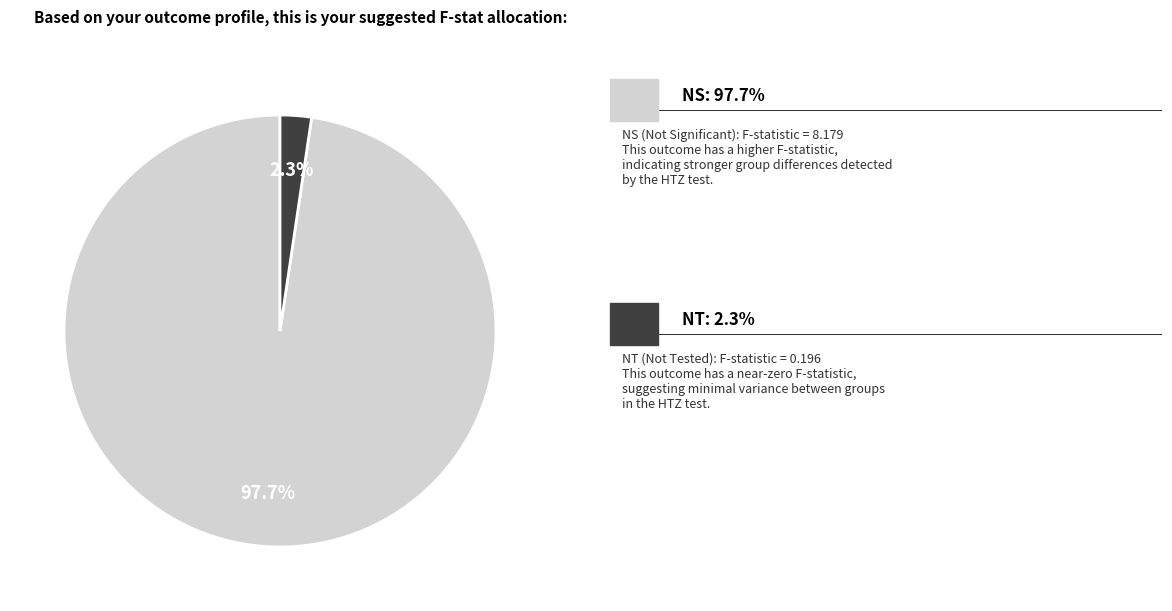

Does any single category account for the majority?

Yes